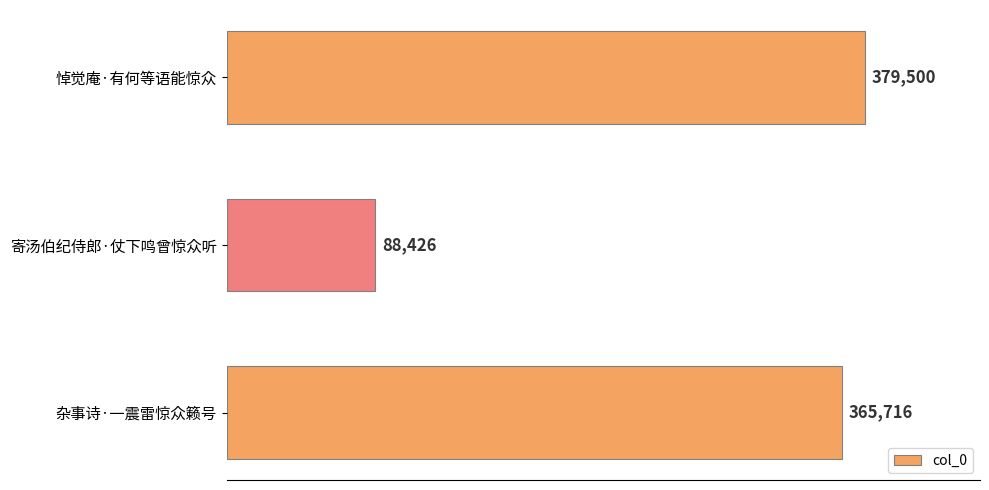

What is the average value?

277881